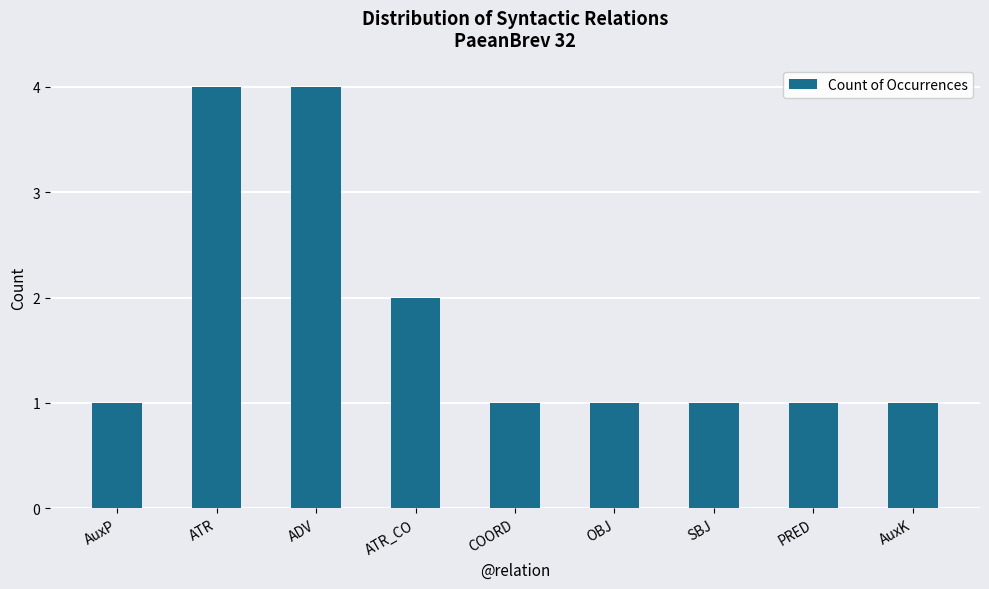

How many series are shown in this chart?

1